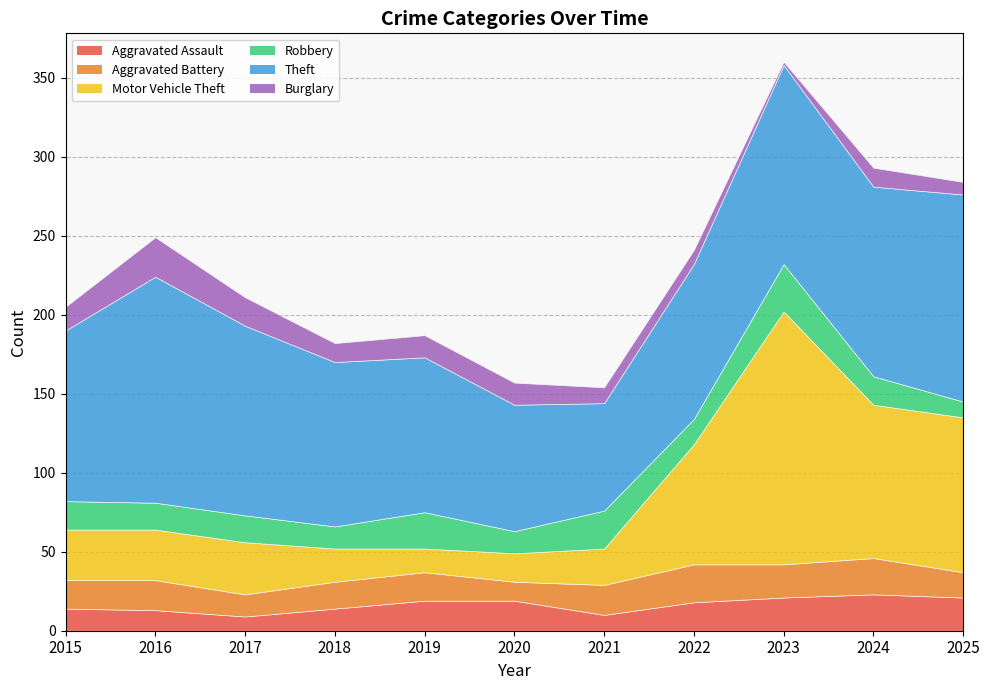

Reading left to right, transcribe all the data shown in this chart.

Aggravated Assault: 14	13	9	14	19	19	10	18	21	23	21
Aggravated Battery: 18	19	14	17	18	12	19	24	21	23	16
Motor Vehicle Theft: 32	32	33	21	15	18	23	76	160	97	98
Robbery: 18	17	17	14	23	14	24	16	30	18	10
Theft: 108	143	120	104	98	80	68	98	126	120	131
Burglary: 15	25	18	12	14	14	10	9	2	12	8